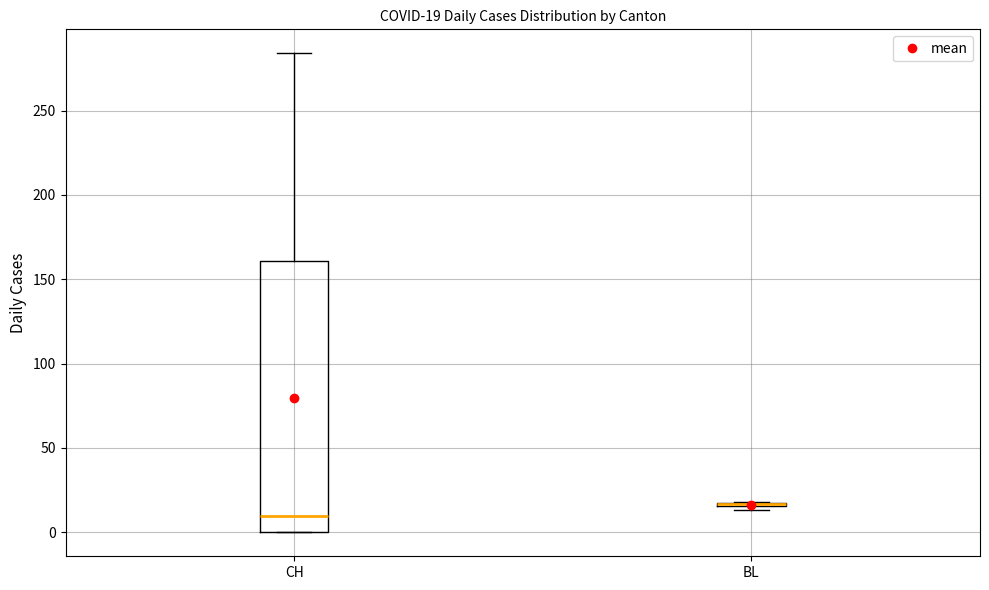

Which box is the tallest, from its lower edge to its upper edge?

CH